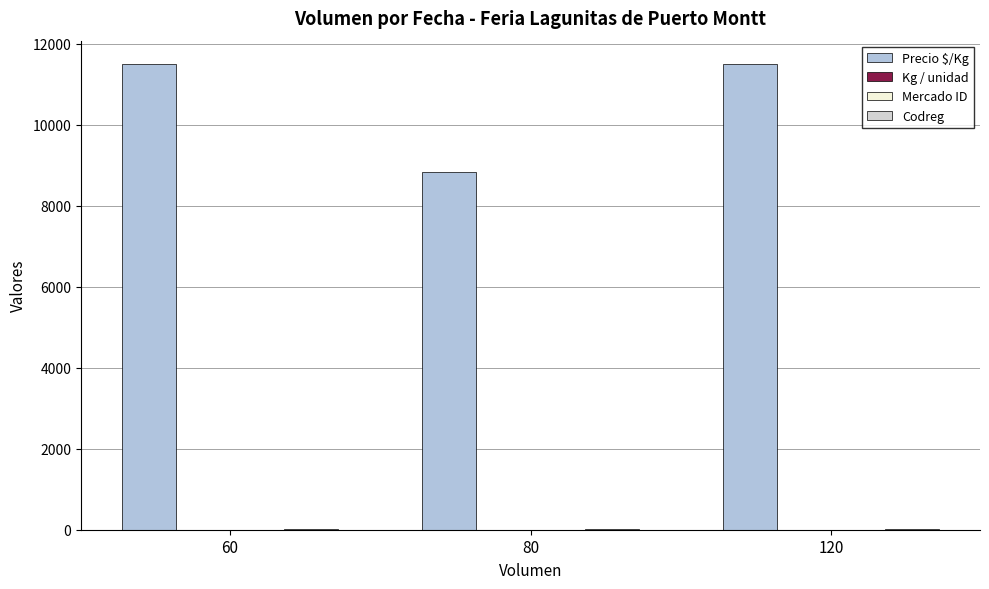

Reading left to right, extract all data points from this chart.

Precio $/Kg: 11500.0	8830.2	11500.0
Kg / unidad: 1.0	4.2	1.0
Mercado ID: 4.0	4.0	4.0
Codreg: 10.0	10.0	10.0